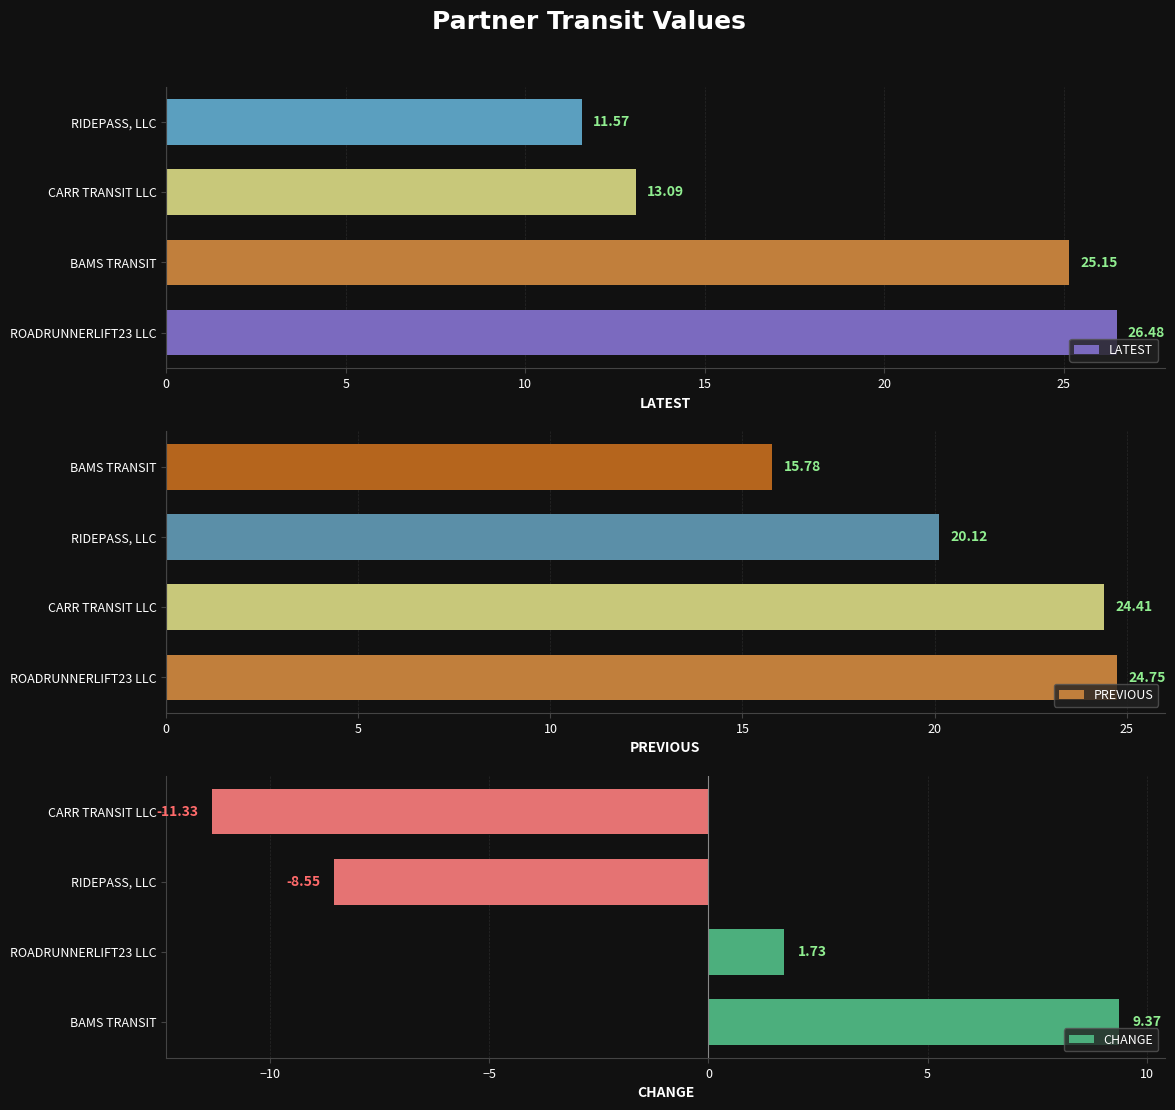

What is the approximate value of LATEST at RIDEPASS, LLC?

11.6